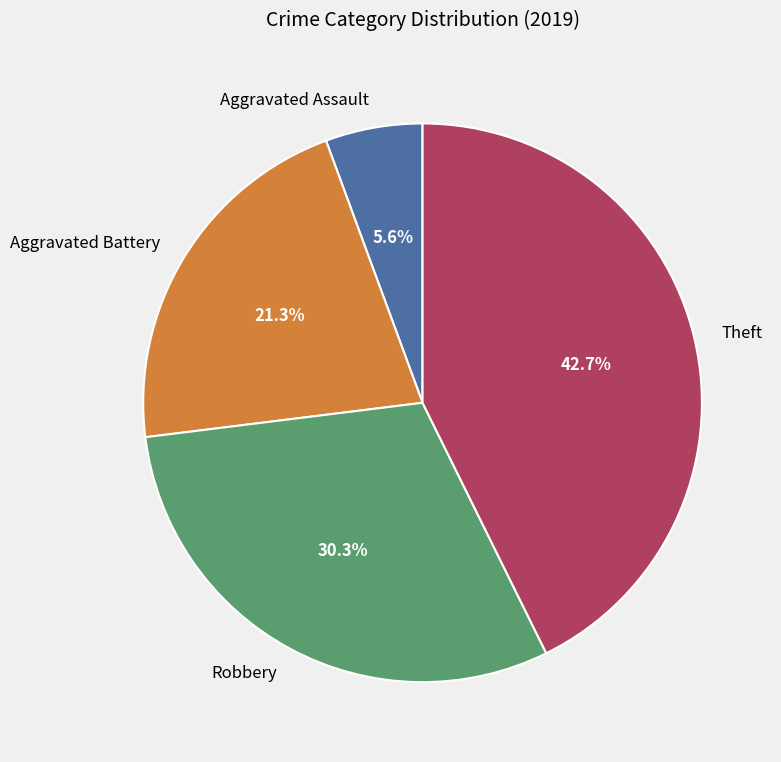

To the nearest percent, what portion does Robbery represent?

30%